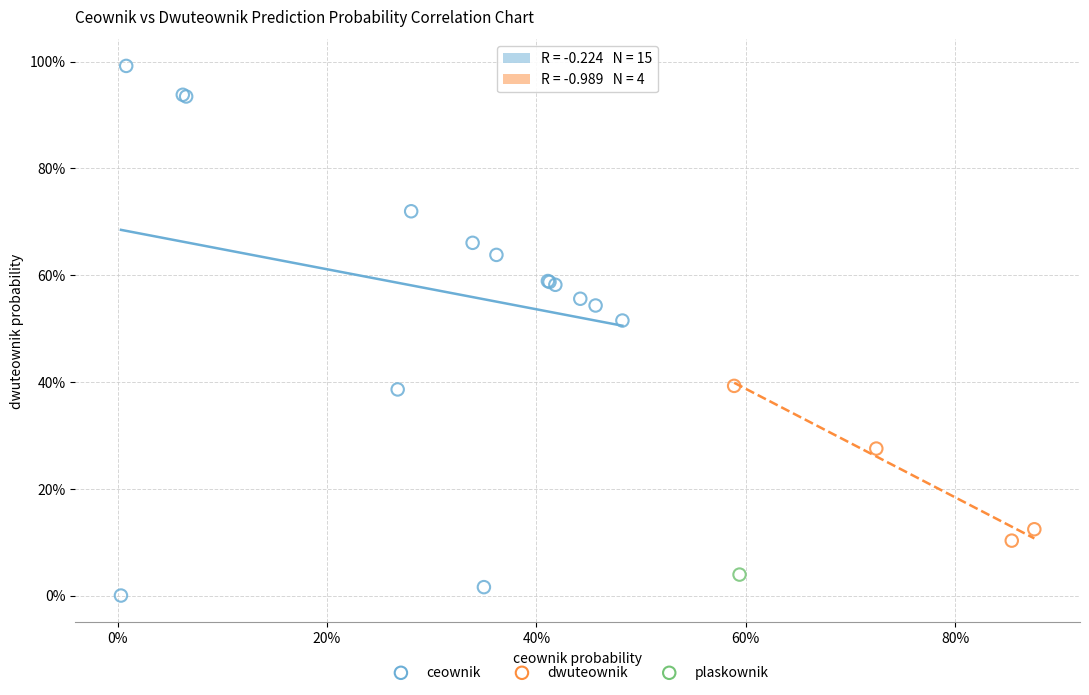

What are all the series names shown in the legend?

ceownik, dwuteownik, plaskownik